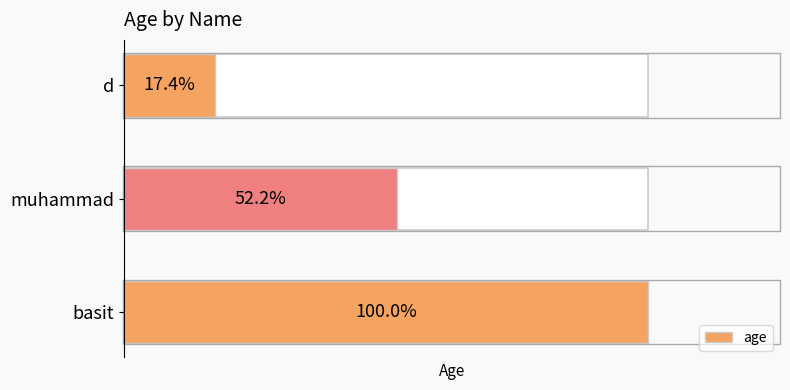

What is the ratio of the value at d to the value at basit?

0.2